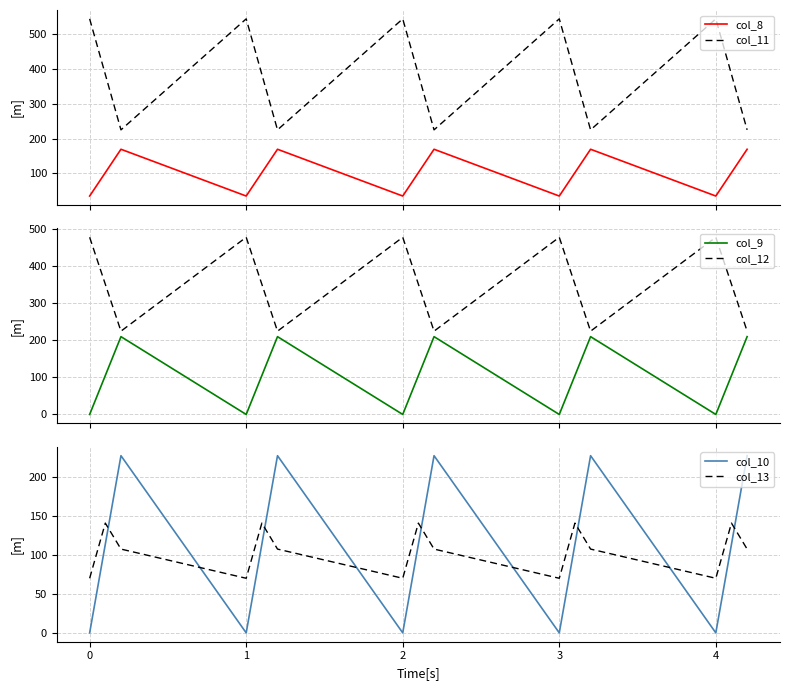

What is the sum of all col_12 values?

5261.7